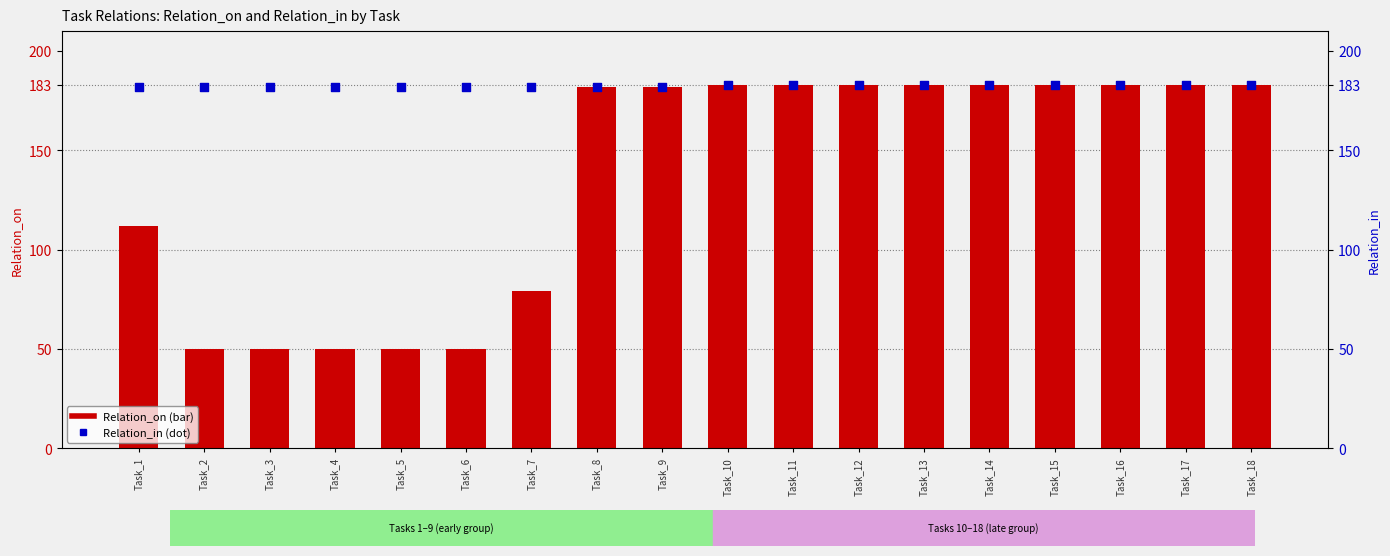

Is the value of Relation_on at Task_1 greater than the value of Relation_in at Task_12?

No